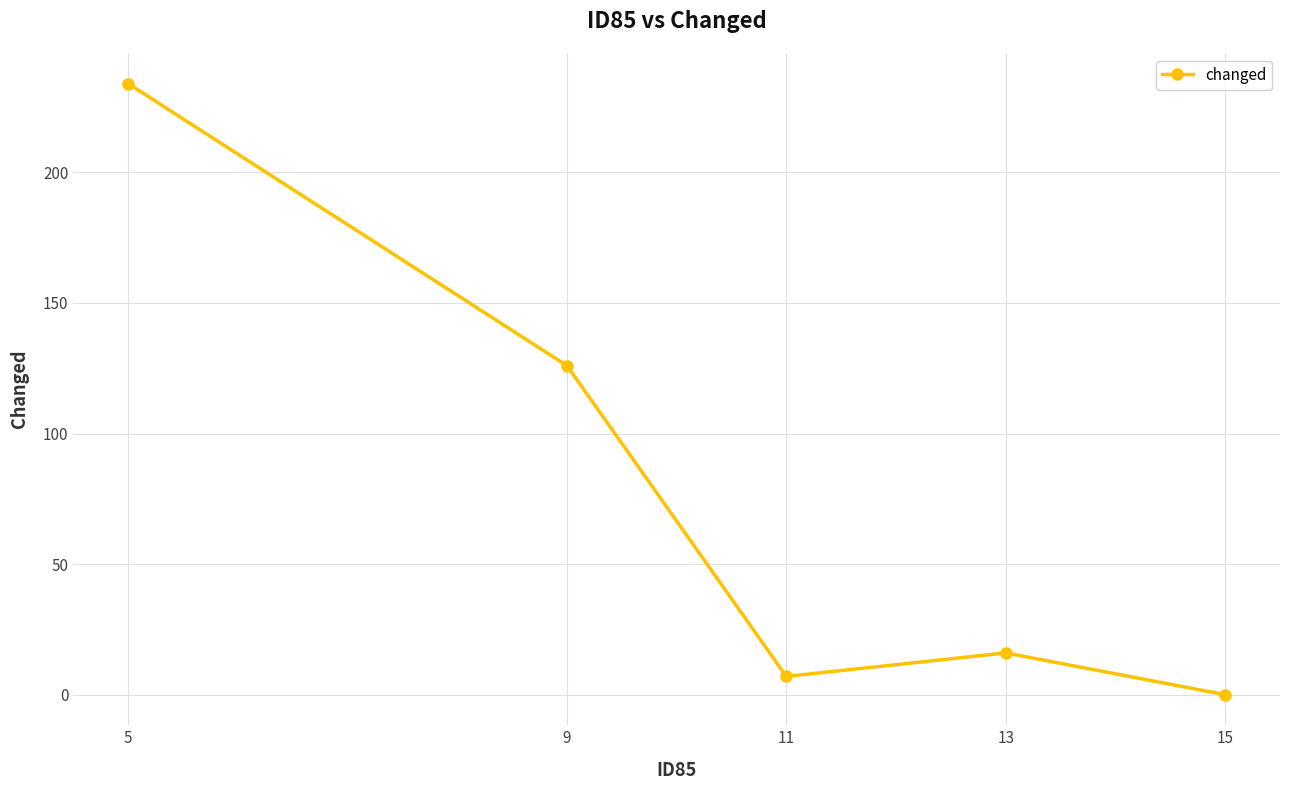

Reading right to left, what are all the values shown in this chart?

0	16	7	126	234